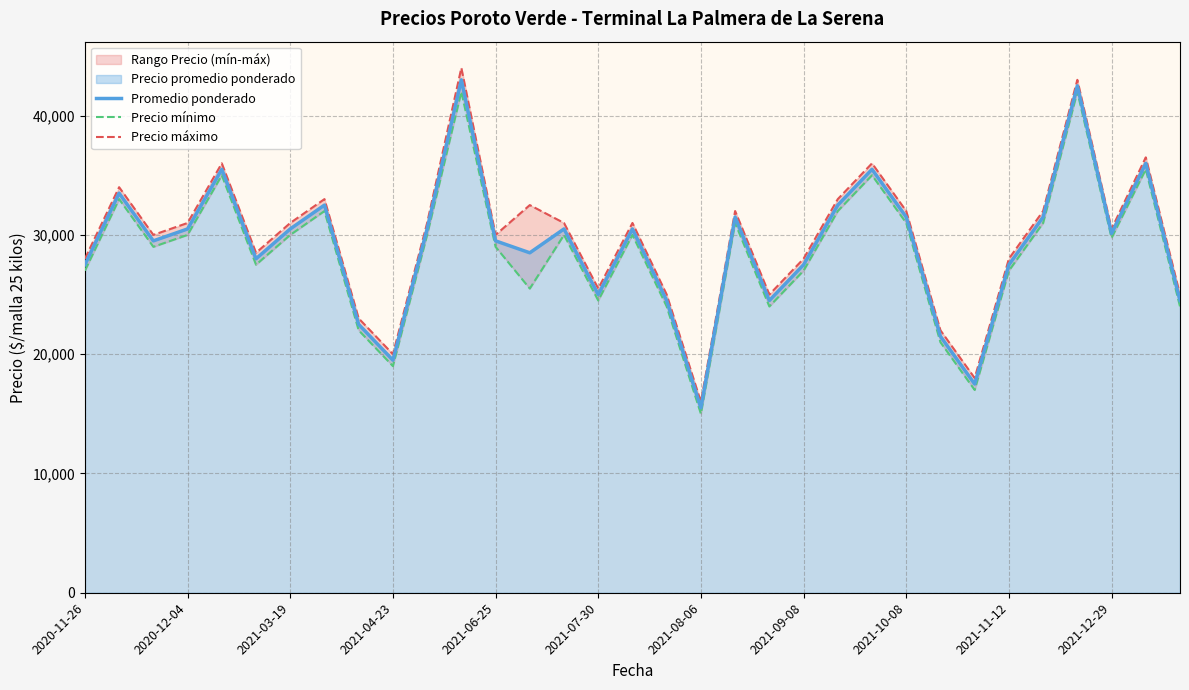

At which label does Promedio ponderado reach its minimum?

2021-08-06